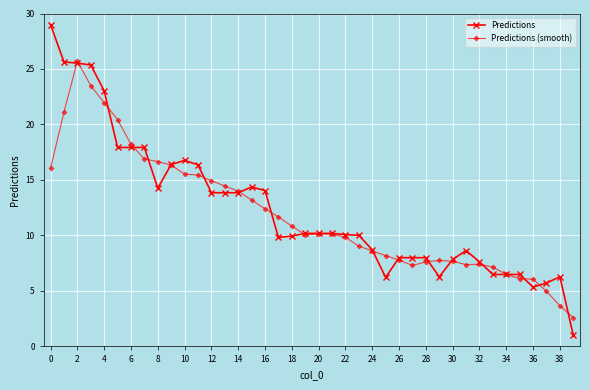

Which series has the largest range (max minus min)?

Predictions